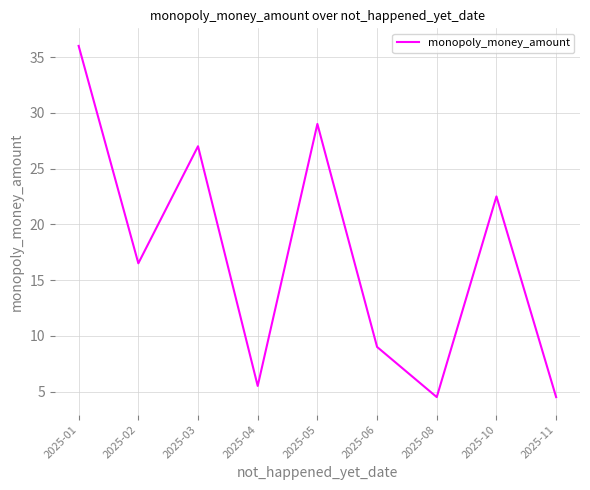

At which category does the chart reach its peak across all series?

2025-01